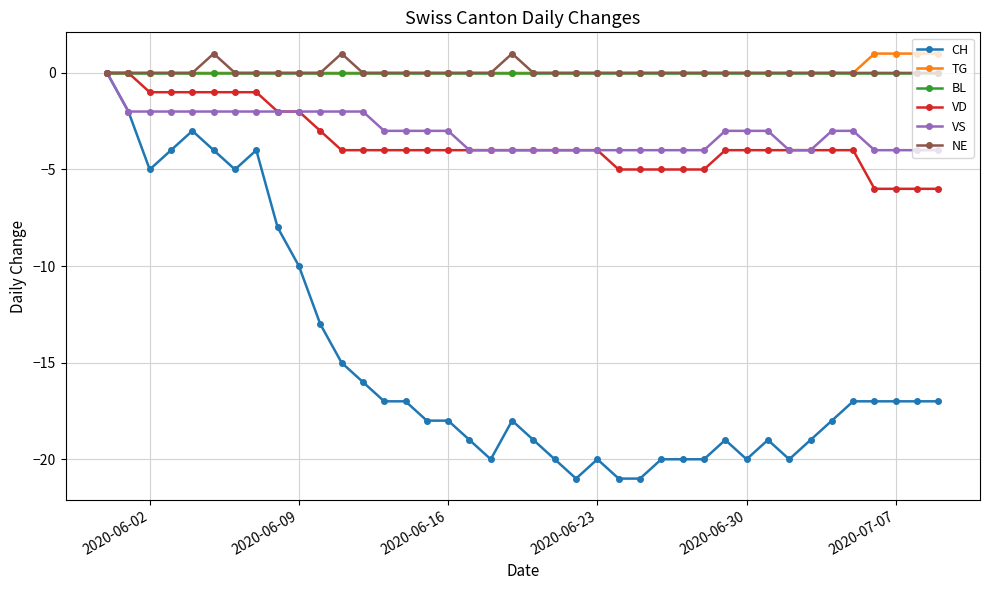

What is the value of the VS point at the 9th from the left?

-2